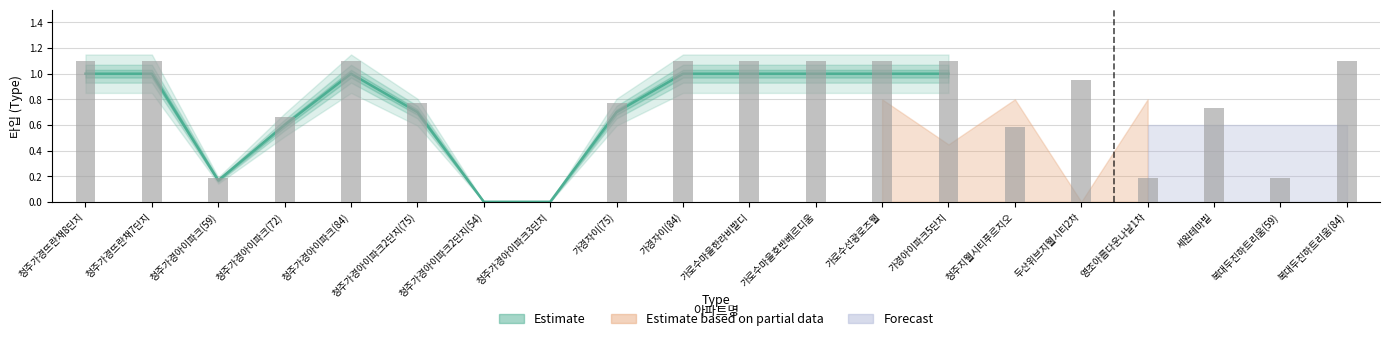

The chart shows a value of 0.2 at 청주가경아이파크(59). True or false?

True